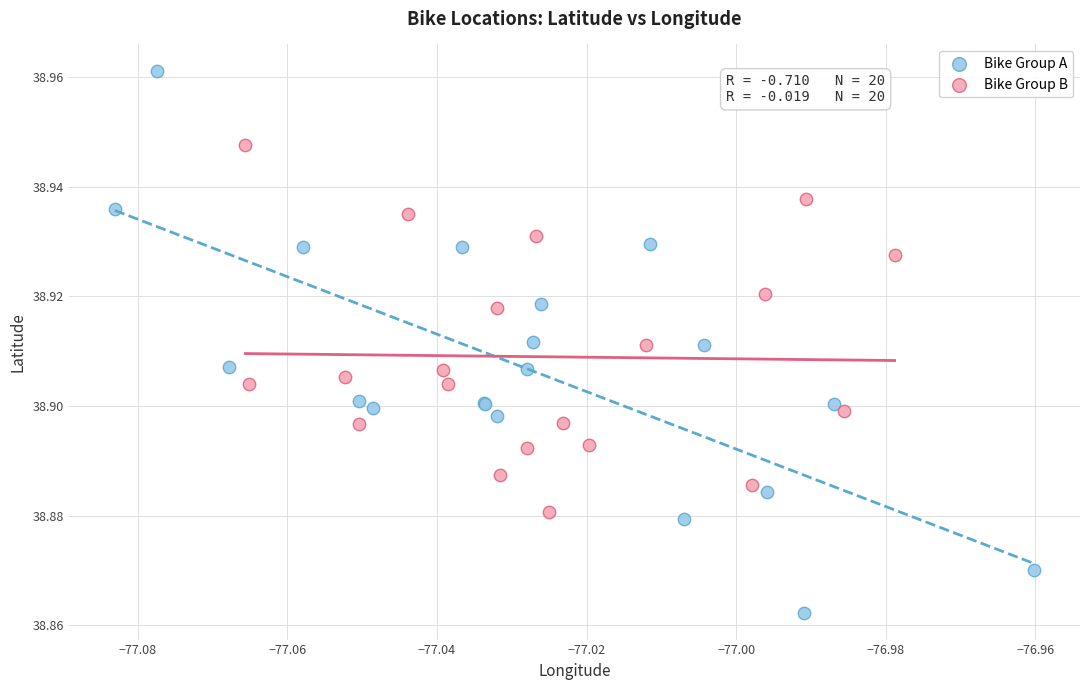

Which series reaches the minimum Y coordinate?

Bike Group A